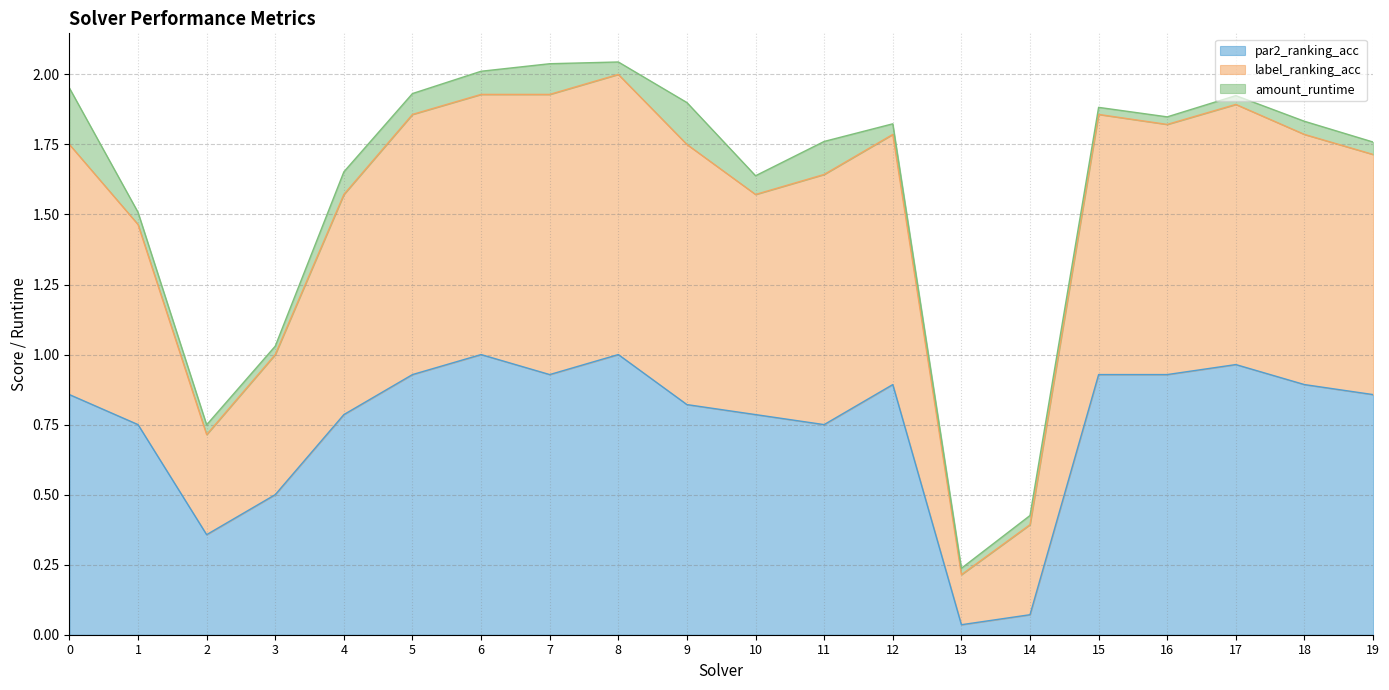

The par2_ranking_acc series shows 0.5 at 0. True or false?

False